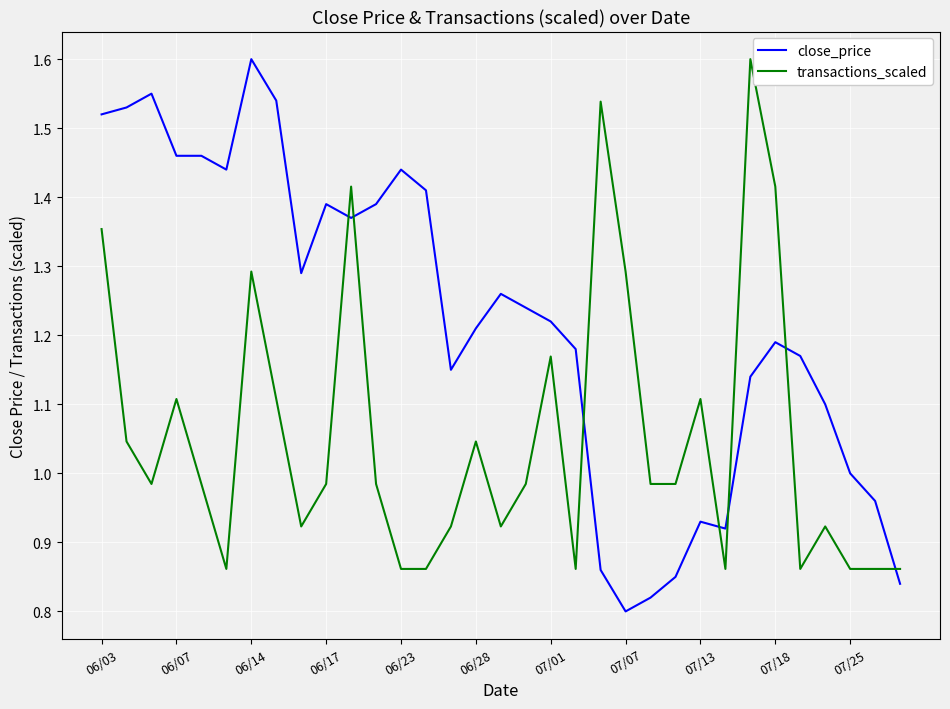

Which series has the largest total across all categories?

close_price